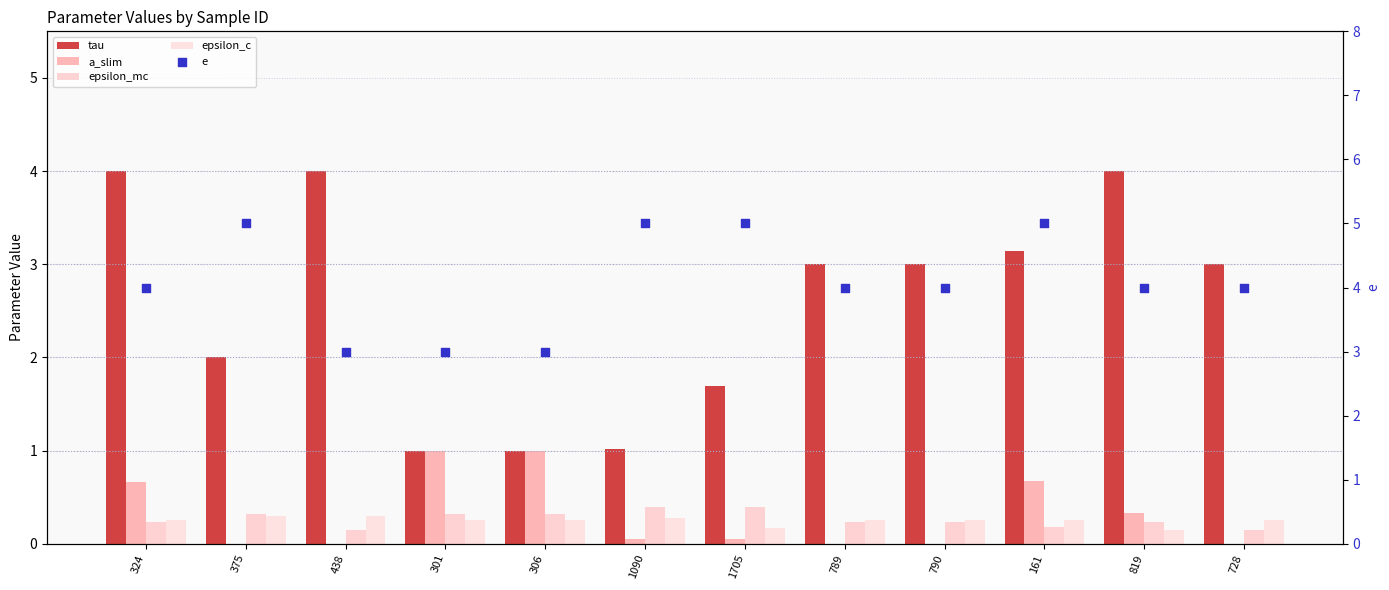

What are all the series names shown in the legend?

tau, a_slim, epsilon_mc, epsilon_c, e